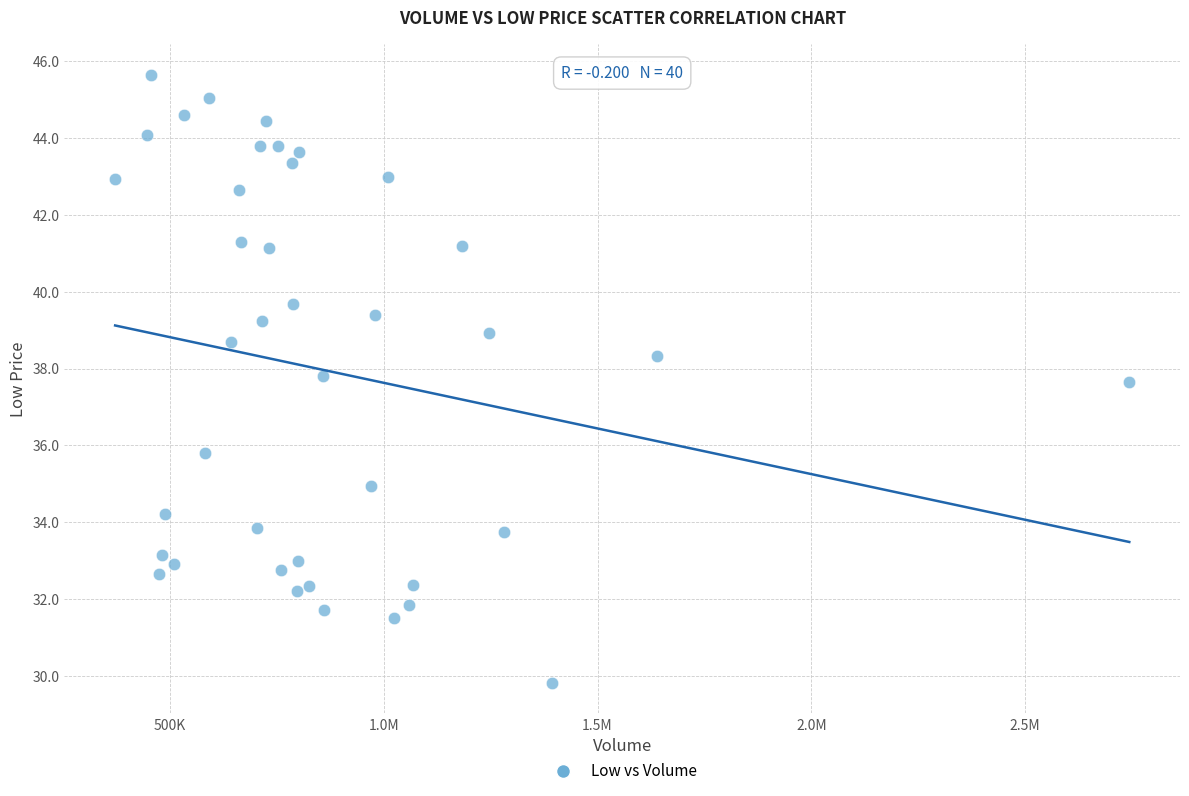

What is the range of X values (max minus min)?

2372400.0